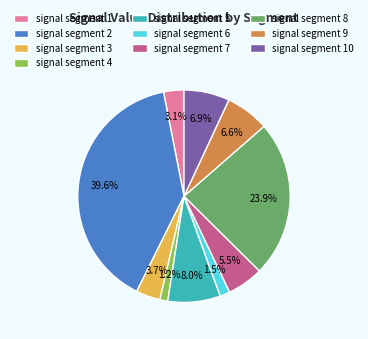

True or false: signal segment 9 accounts for 15% of the total.

False